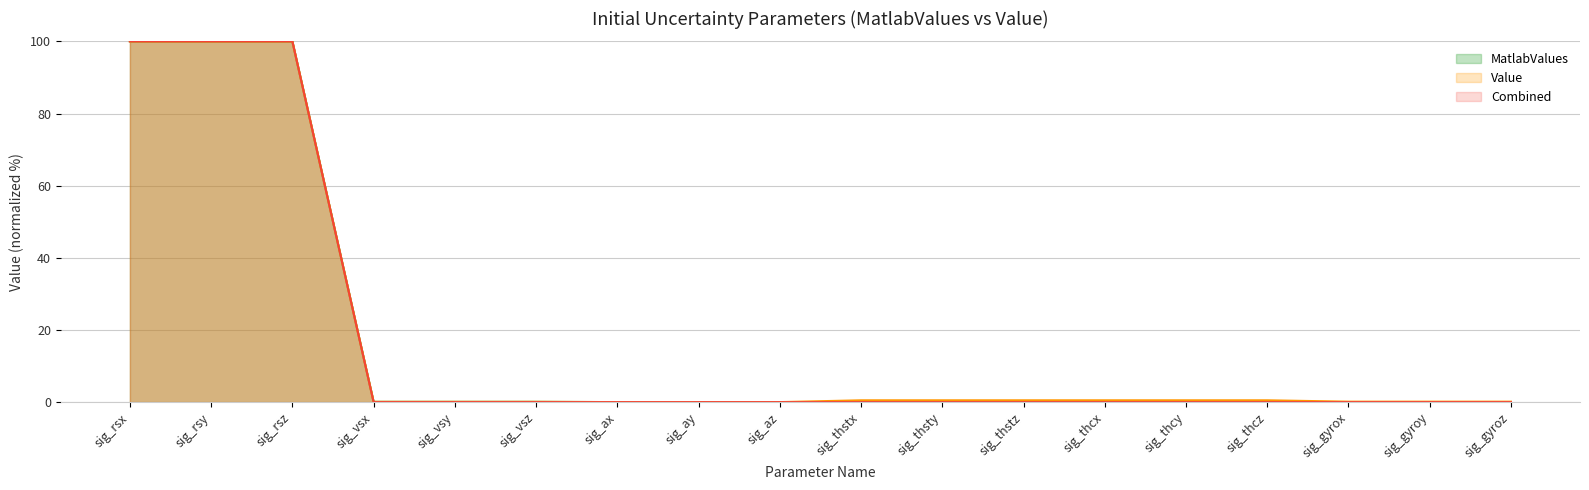

True or false: MatlabValues_norm and Value intersect in this chart.

False